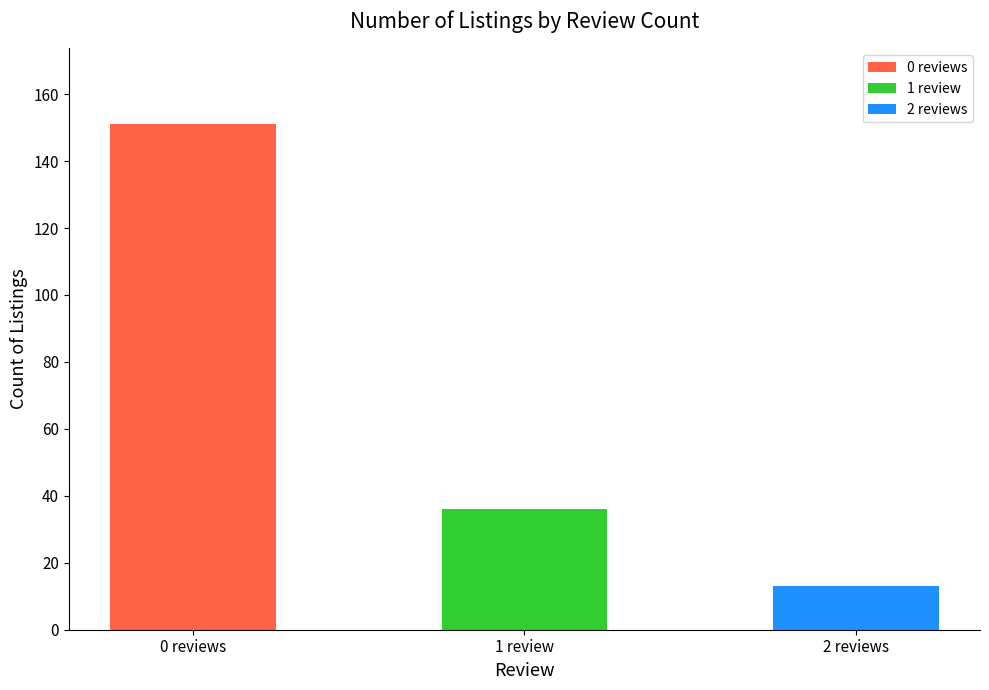

What is the label of the 2nd bar from the left?

1 review